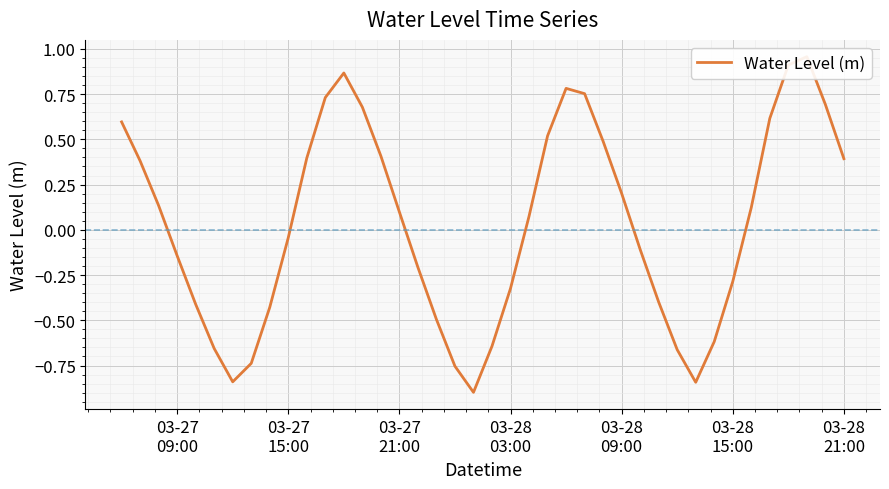

What is the difference between the maximum and second lowest values?

1.8